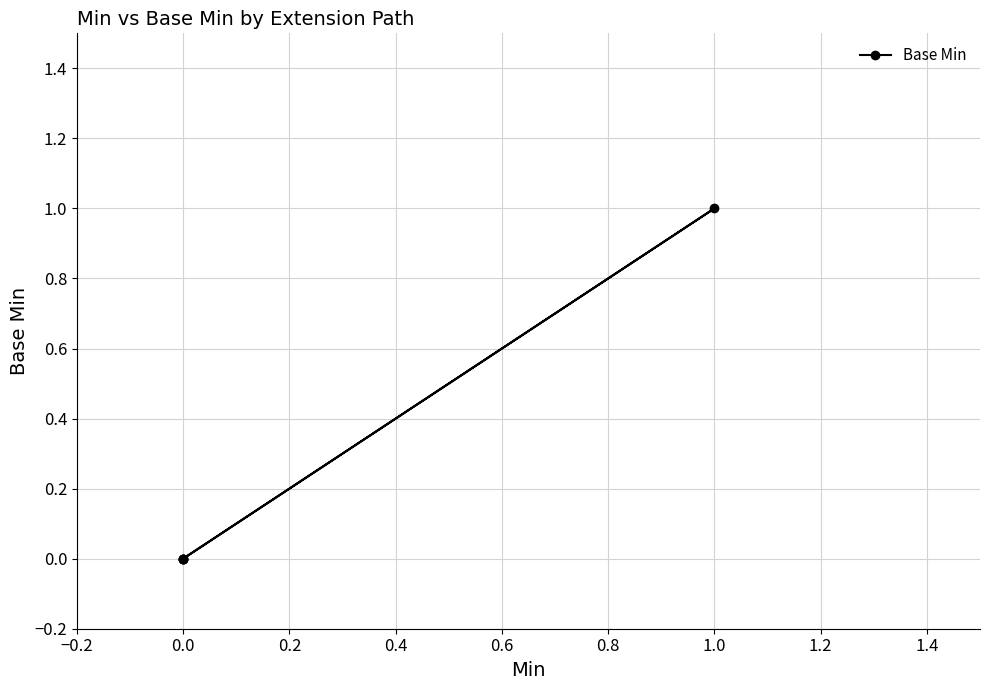

The chart shows a value of 1 at 0.0. True or false?

False